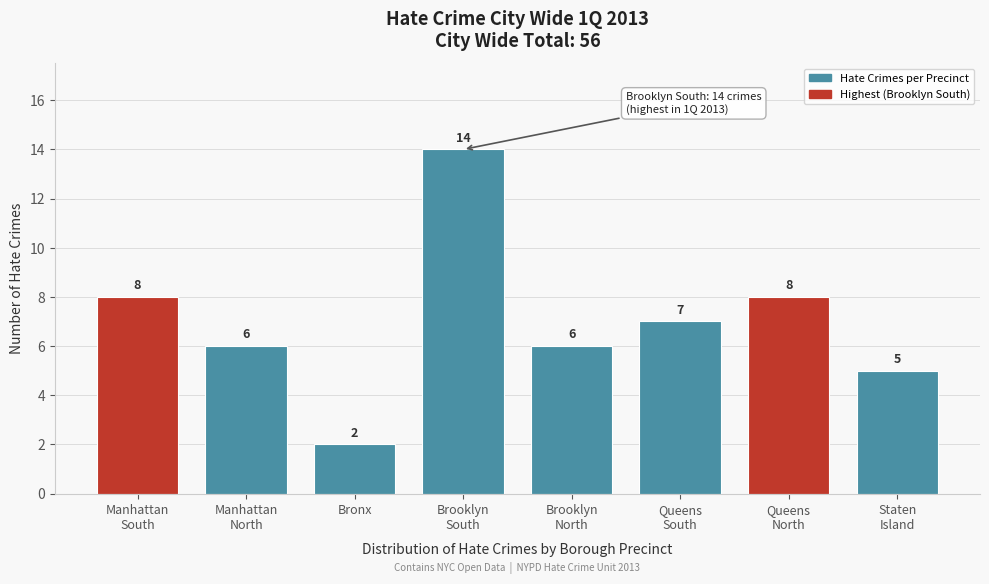

Reading left to right, what are all the values shown in this chart?

8	6	2	14	6	7	8	5